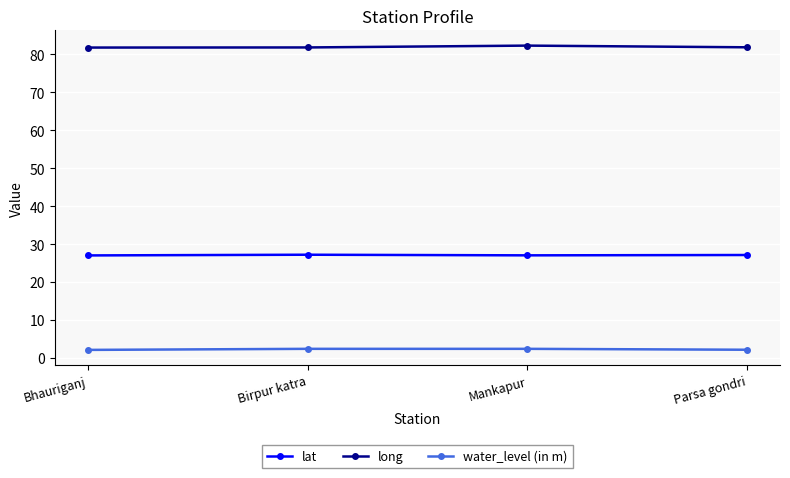

Which series has the largest total across all categories?

long